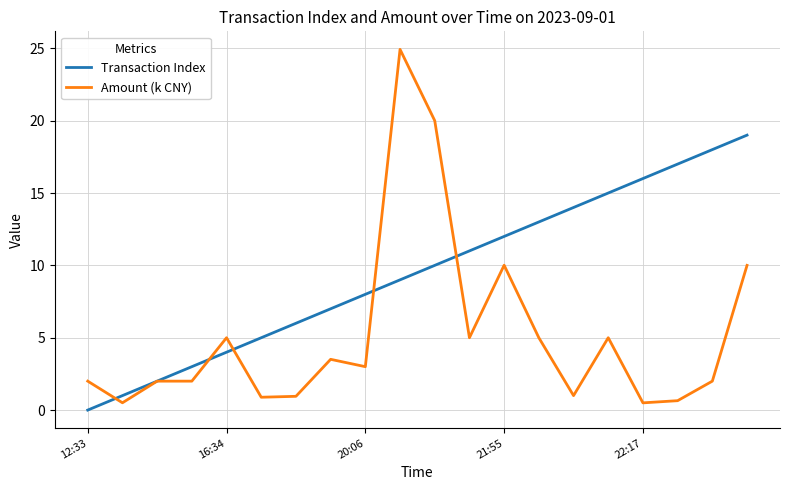

How many lines are shown in the chart?

2